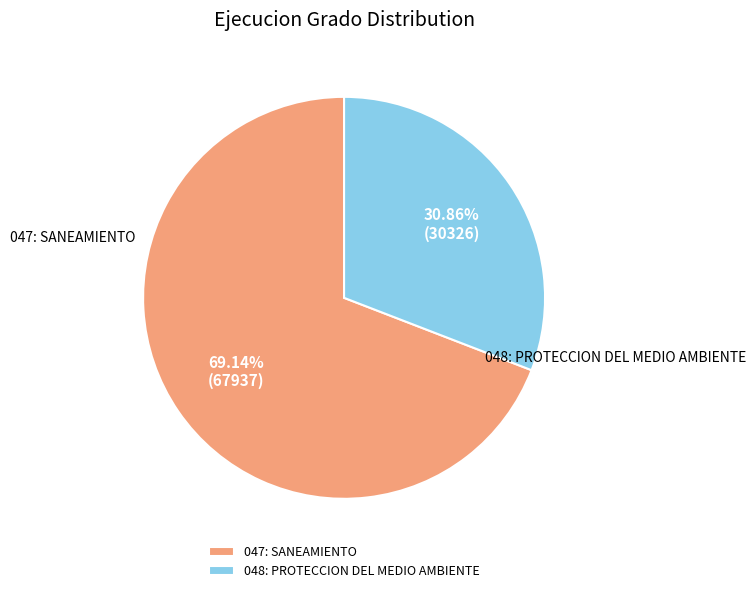

Approximately how many times larger is the value at 047: SANEAMIENTO compared to 048: PROTECCION DEL MEDIO AMBIENTE?

2.2